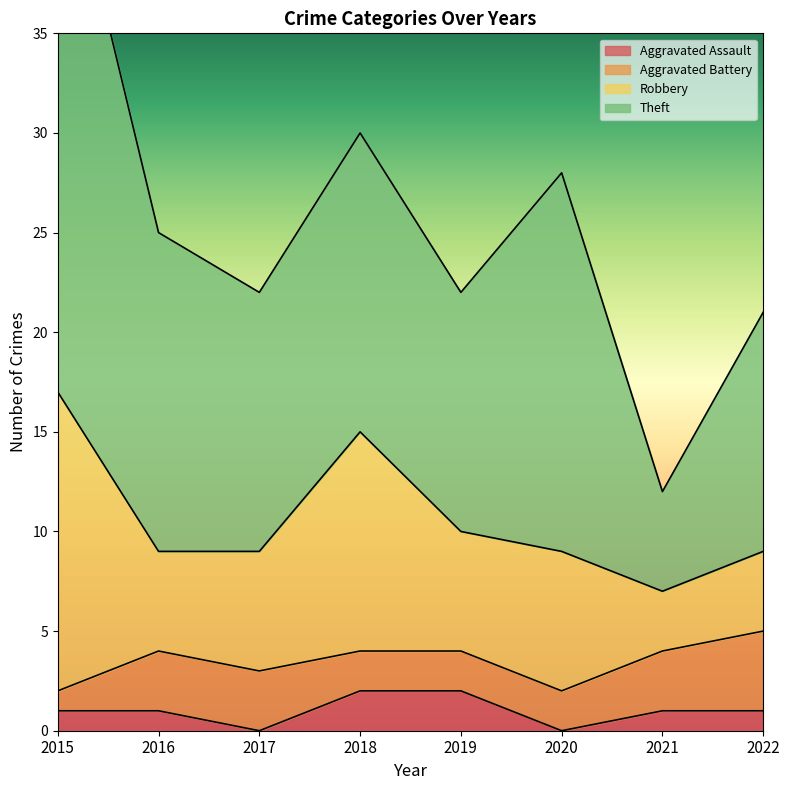

True or false: Theft and Robbery intersect in this chart.

False